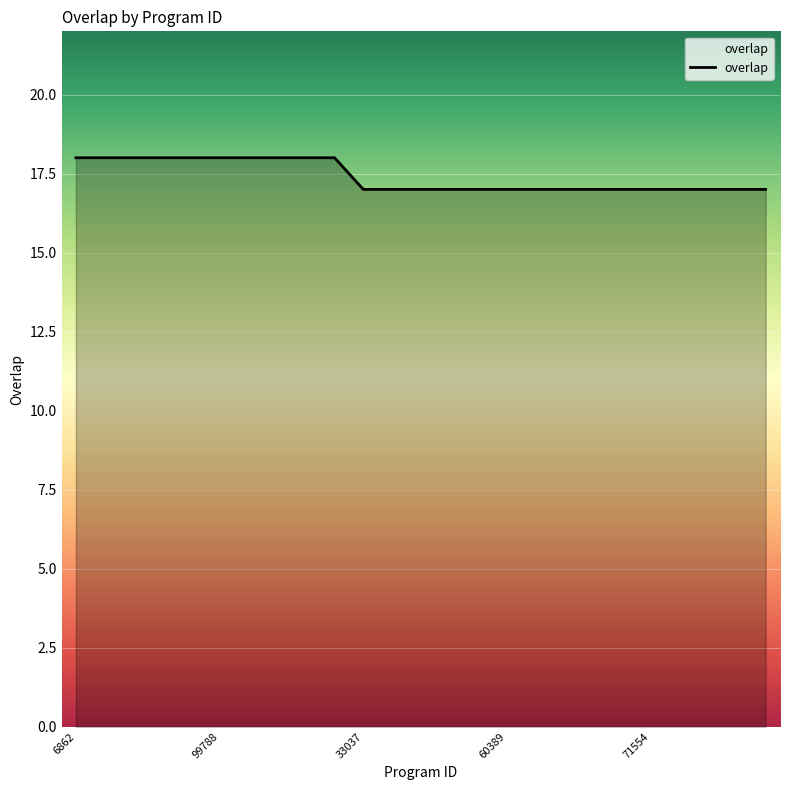

What is the minimum value shown in the chart?

17